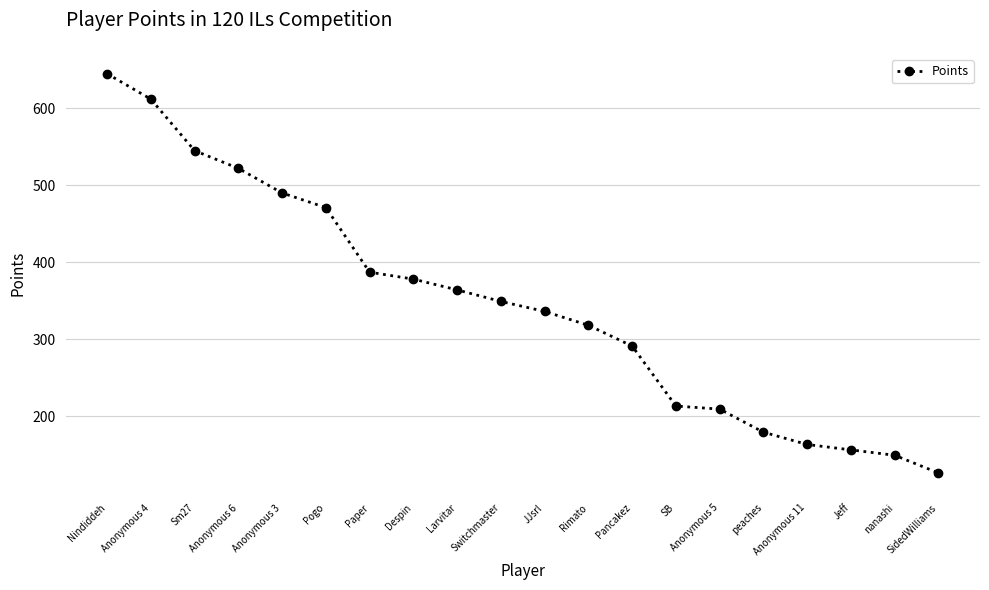

What is the value of the 12th point from the left?

318